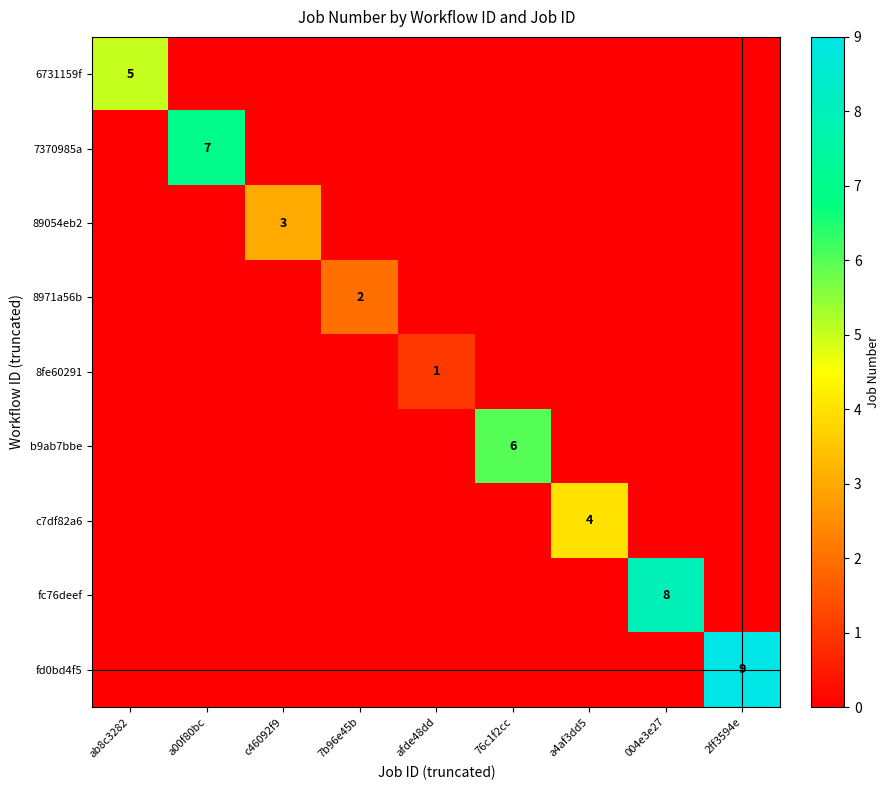

Which has a higher value, ab8c3282 or a00f80bc?

ab8c3282